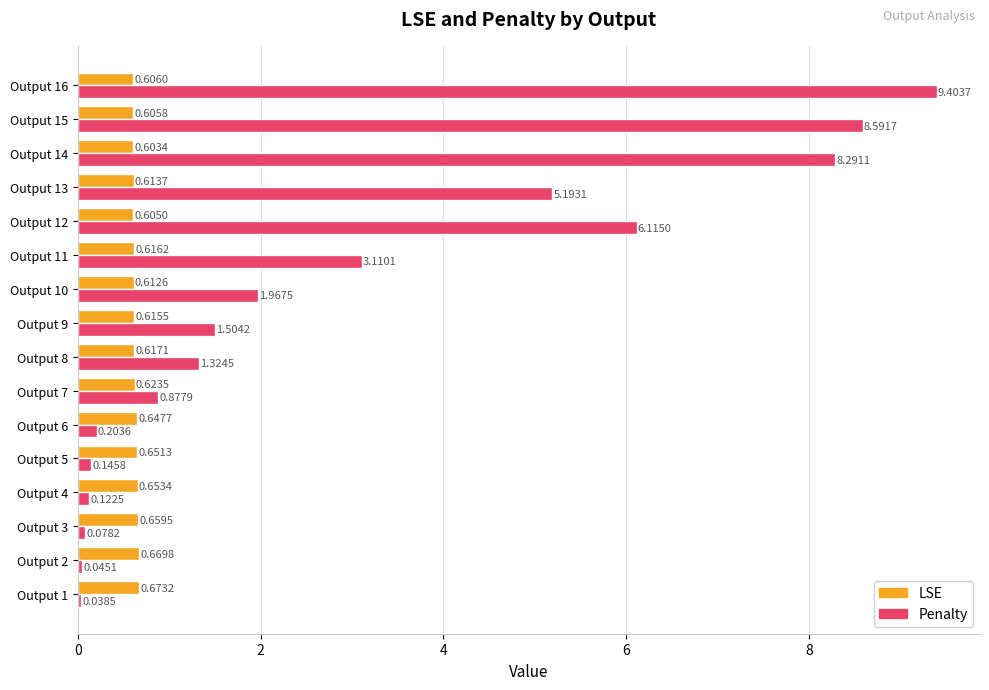

What is the greatest value displayed?

9.4